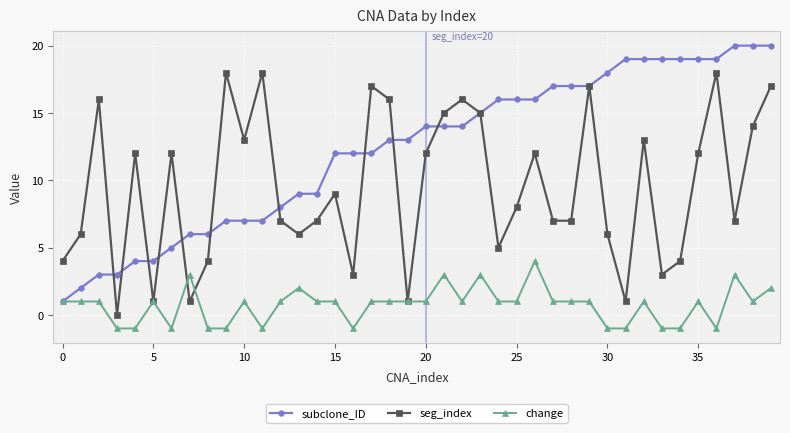

Which series has the largest total across all categories?

subclone_ID